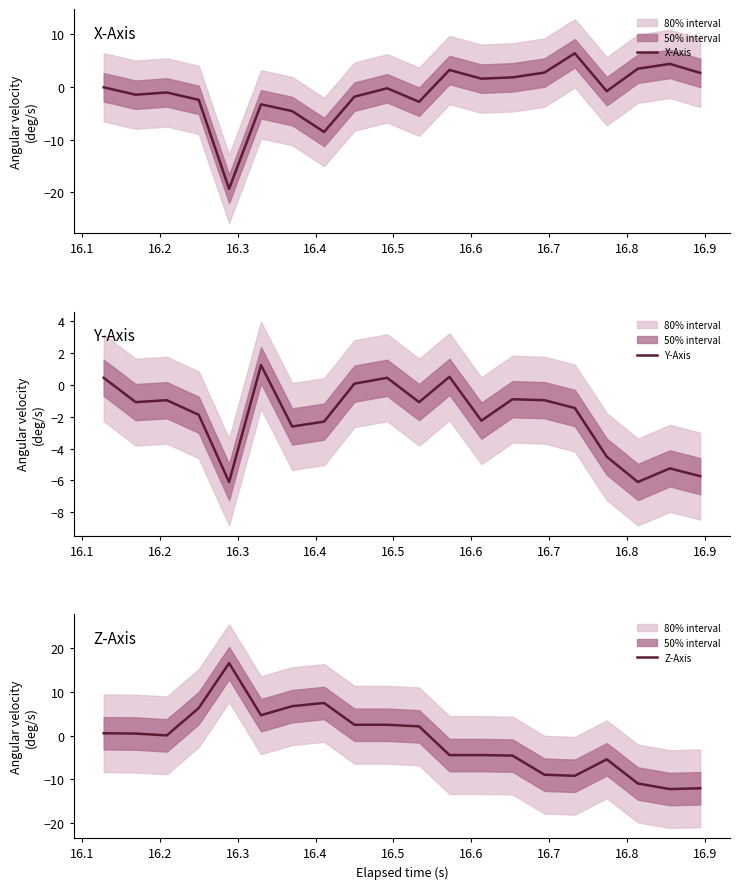

How many values in the Z-Axis series are below 0?

9